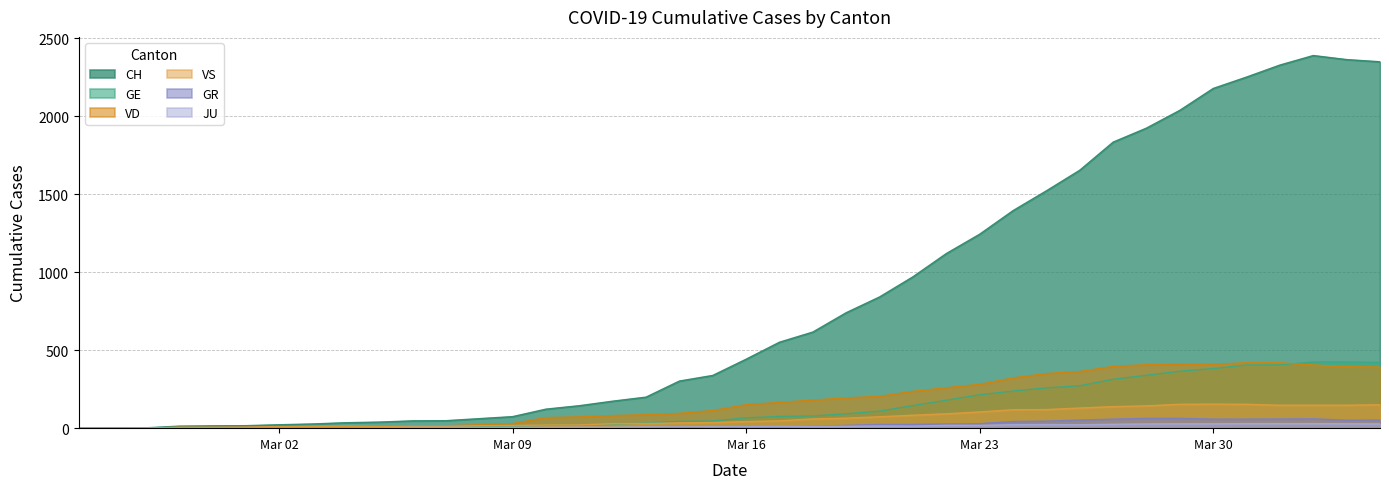

How many intersections are there between VD and JU?

1